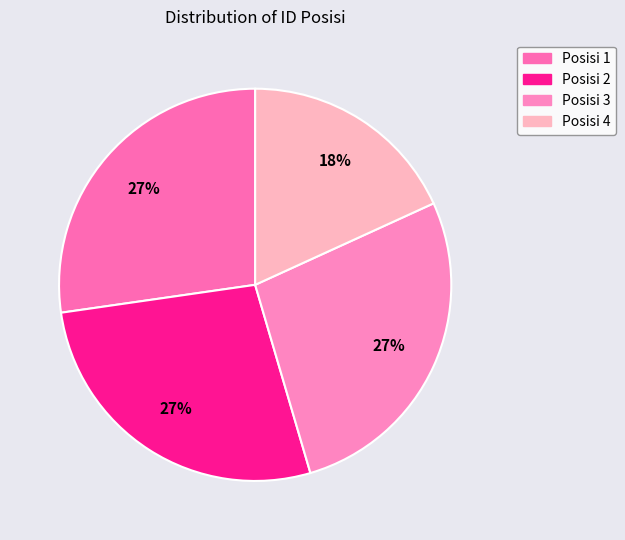

To the nearest percent, what is the average slice percentage?

25%